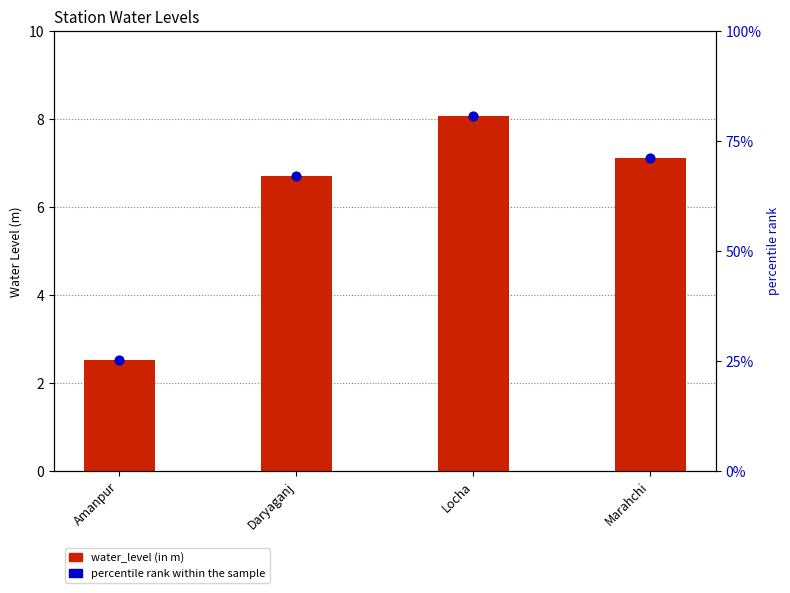

At which category is the sum across all series the highest?

Locha